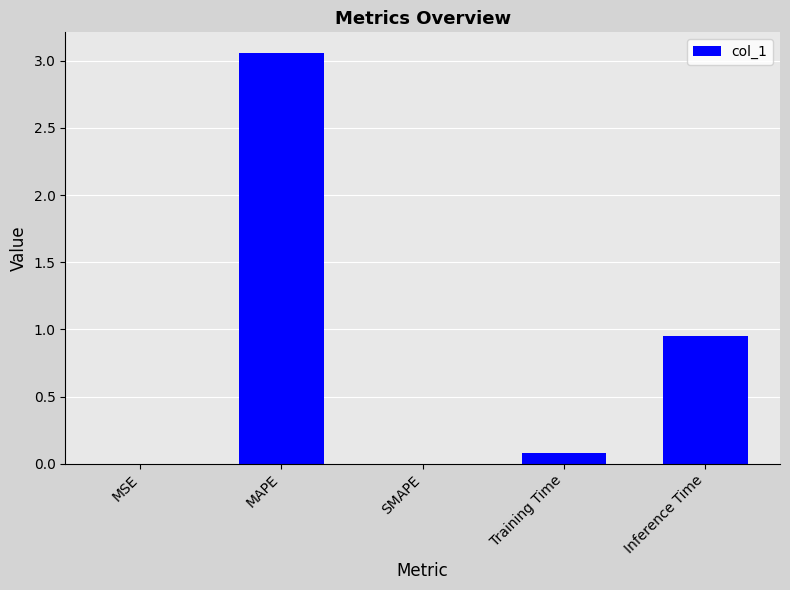

What is the sum of all values?

4.1